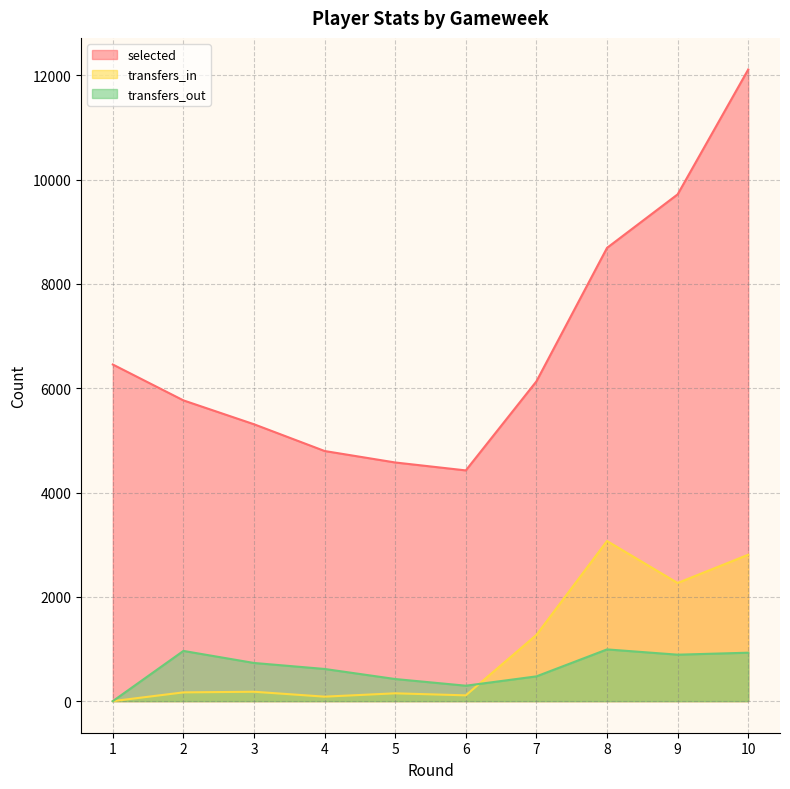

What is the difference between the highest and lowest values at 6?

4314